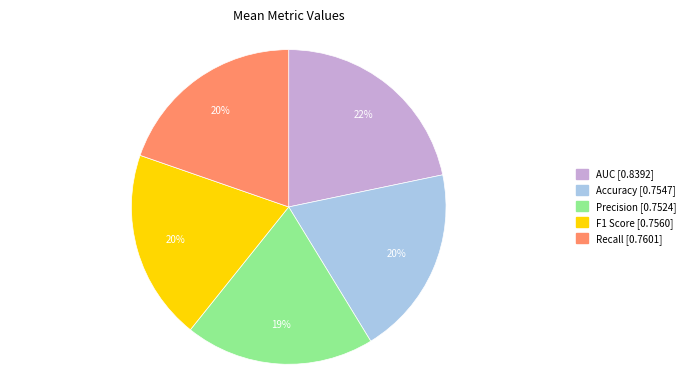

Which slice is the largest?

AUC